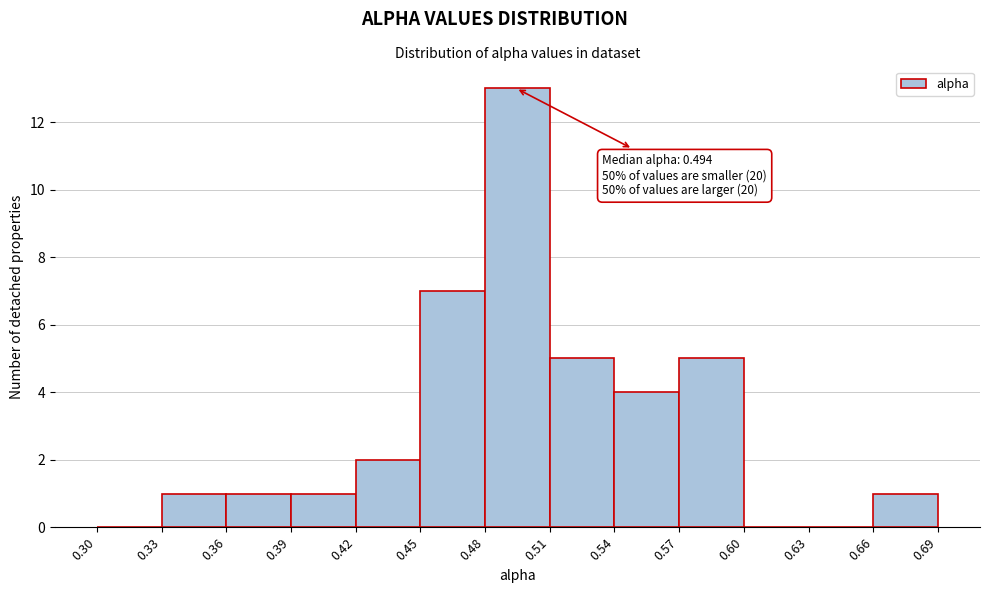

Which range on the x-axis has the tallest bar?

0.48 to 0.51